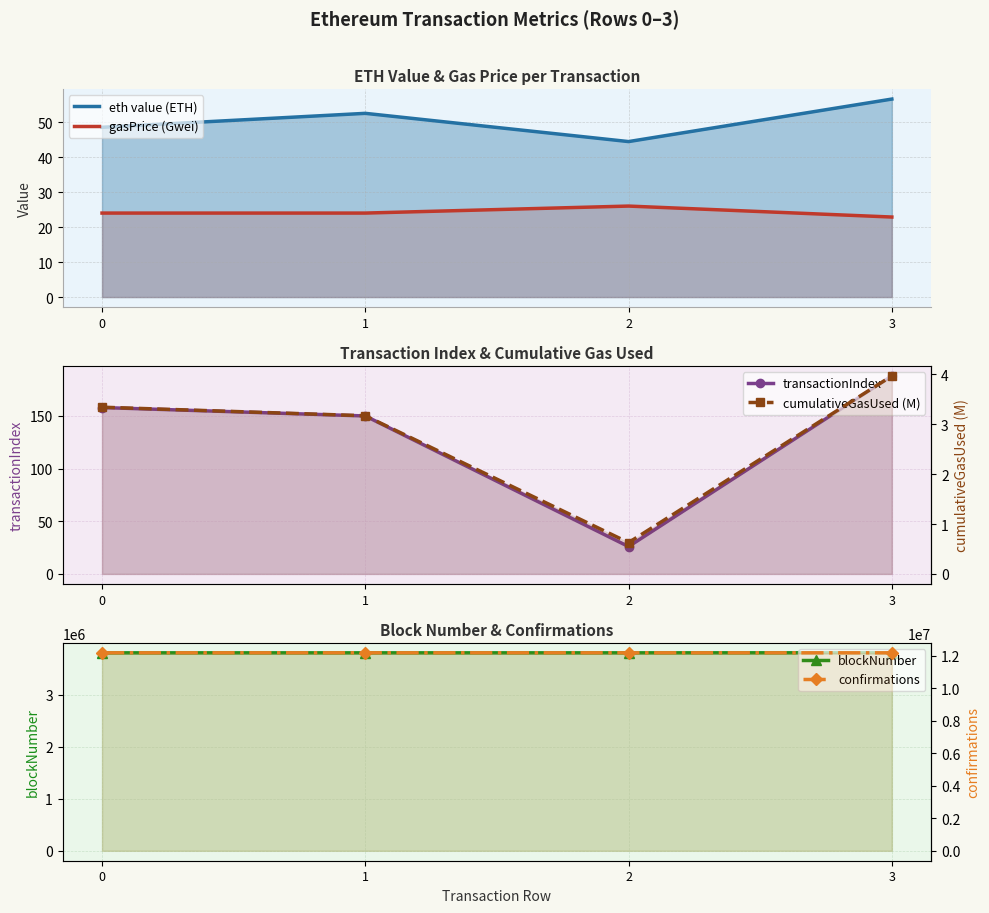

What is the difference between the transactionIndex values at 0 and 3?

30.0